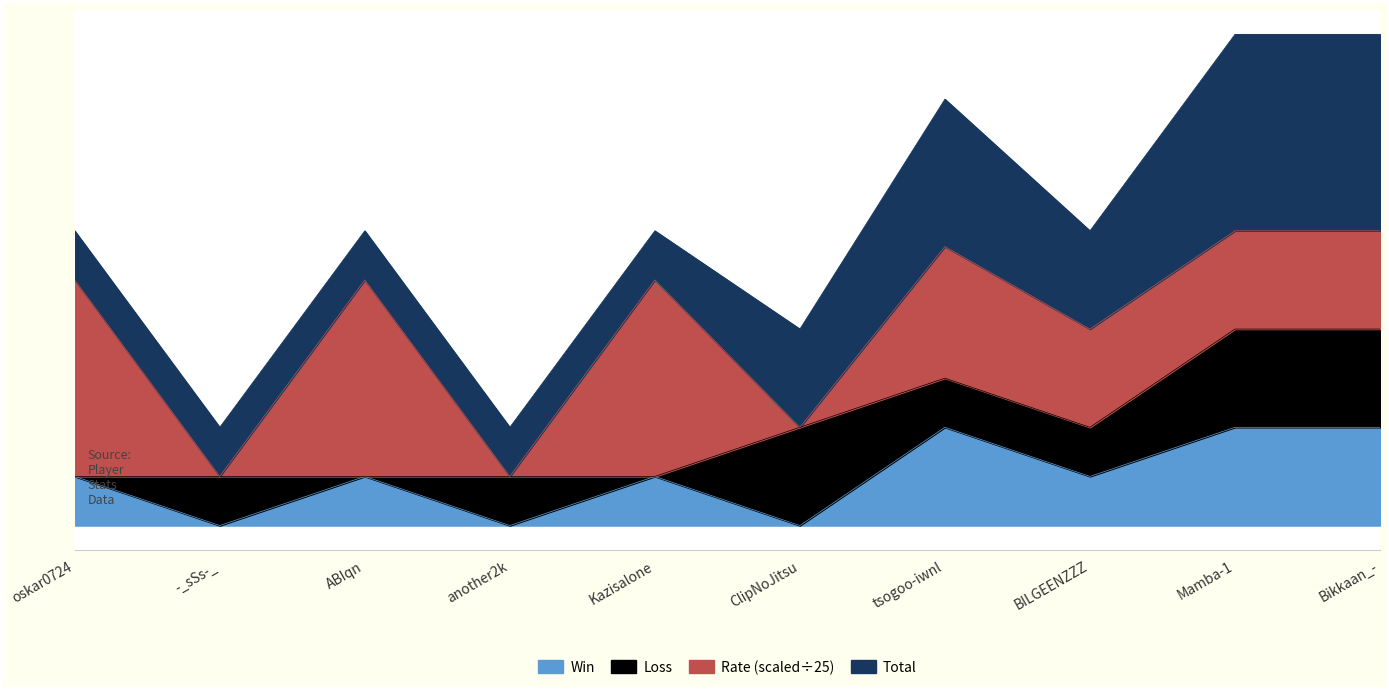

What is the value of the Total point at the 5th from the left?

1